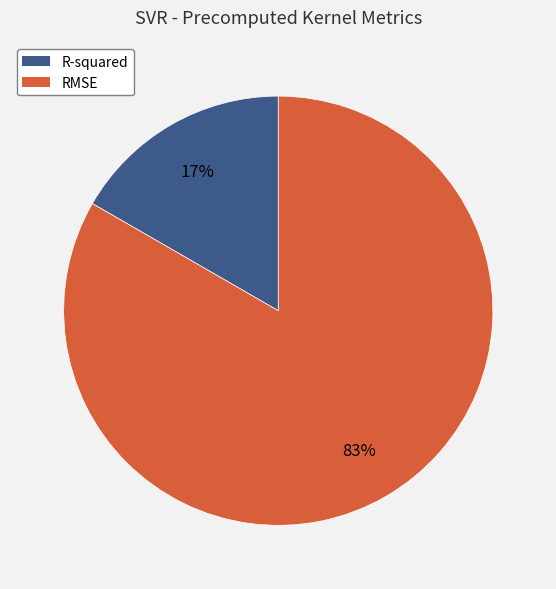

How many segments does this pie chart have?

2